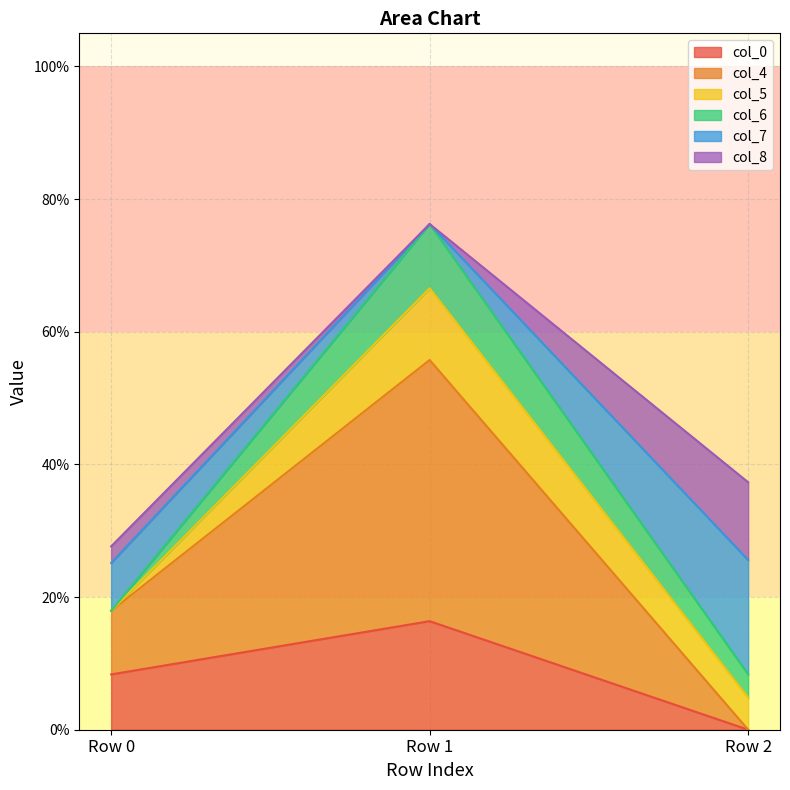

Does the chart display data point markers on the line(s)?

No